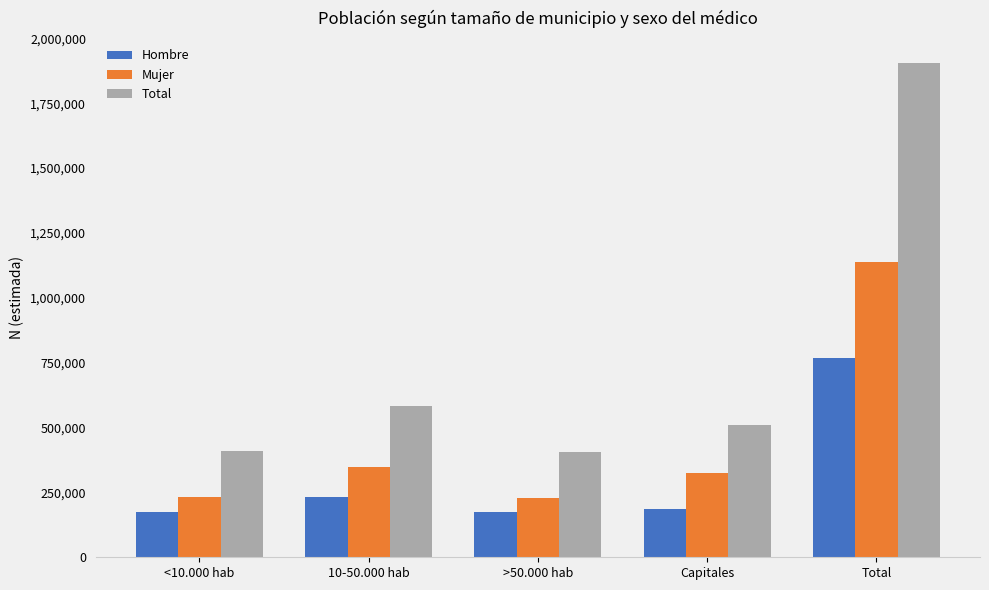

At which category is the sum across all series the highest?

Total